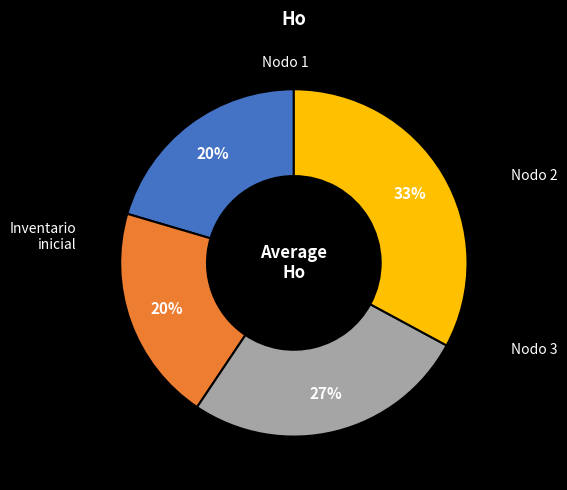

Count the number of slices in the pie.

4